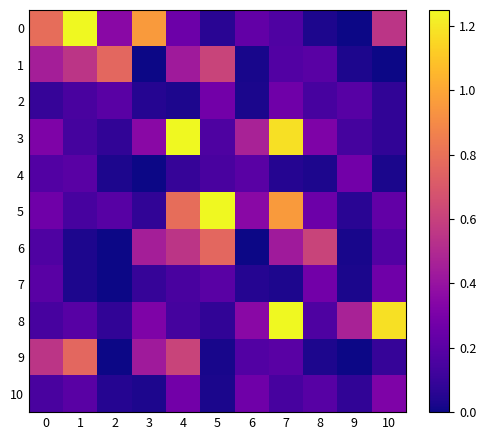

Reading left to right, what are all the values shown in this chart?

0: 0=0.8	1=1.2	2=0.4	3=1.0	4=0.3	5=0.1	6=0.2	7=0.2	8=0.0	9=0.0	10=0.5
1: 0=0.5	1=0.5	2=0.8	3=0.0	4=0.4	5=0.6	6=0.0	7=0.2	8=0.2	9=0.0	10=0.0
2: 0=0.1	1=0.1	2=0.2	3=0.1	4=0.0	5=0.3	6=0.0	7=0.3	8=0.1	9=0.2	10=0.1
3: 0=0.3	1=0.1	2=0.1	3=0.4	4=1.2	5=0.2	6=0.5	7=1.2	8=0.3	9=0.1	10=0.1
4: 0=0.2	1=0.2	2=0.0	3=0.0	4=0.1	5=0.1	6=0.2	7=0.1	8=0.0	9=0.3	10=0.0
5: 0=0.3	1=0.1	2=0.2	3=0.1	4=0.8	5=1.2	6=0.4	7=1.0	8=0.3	9=0.1	10=0.2
6: 0=0.2	1=0.0	2=0.0	3=0.5	4=0.5	5=0.8	6=0.0	7=0.4	8=0.6	9=0.0	10=0.2
7: 0=0.2	1=0.0	2=0.0	3=0.1	4=0.1	5=0.2	6=0.1	7=0.0	8=0.3	9=0.0	10=0.3
8: 0=0.1	1=0.2	2=0.1	3=0.3	4=0.1	5=0.1	6=0.4	7=1.2	8=0.2	9=0.5	10=1.2
9: 0=0.5	1=0.8	2=0.0	3=0.4	4=0.6	5=0.0	6=0.2	7=0.2	8=0.0	9=0.0	10=0.1
10: 0=0.1	1=0.2	2=0.1	3=0.0	4=0.3	5=0.0	6=0.3	7=0.1	8=0.2	9=0.1	10=0.3